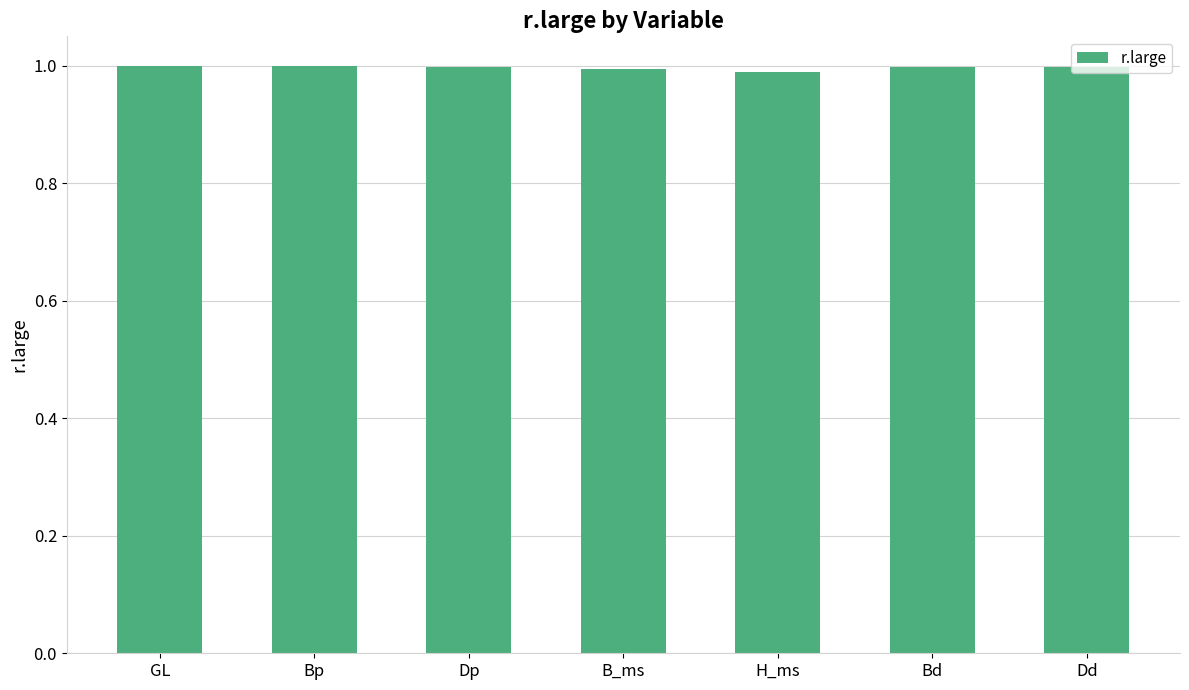

What is the label of the 3rd bar from the left?

Dp